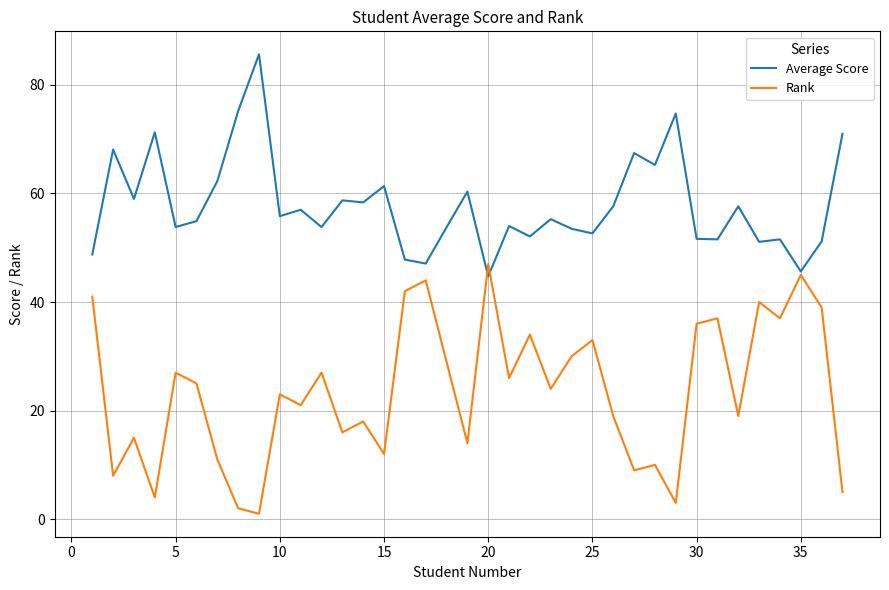

What is the difference between the maximum and minimum values in the Average Score series?

40.9